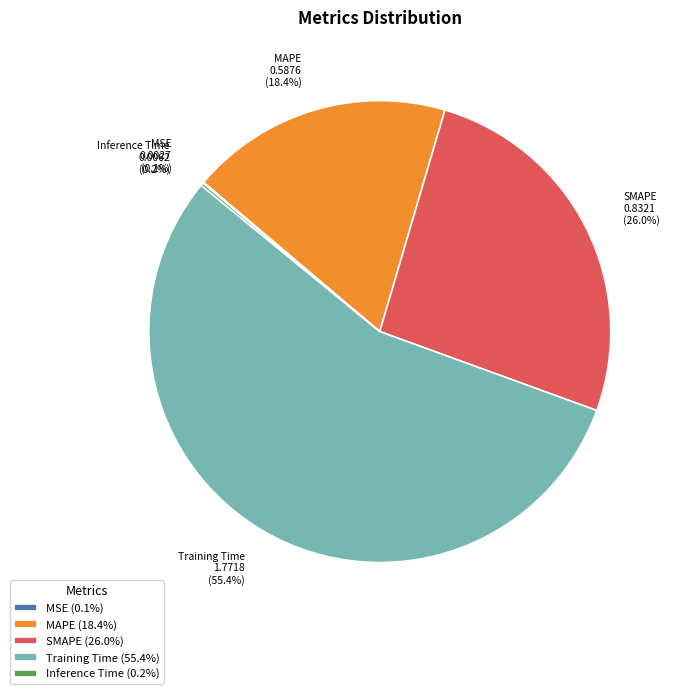

Is there any slice that represents more than half of the pie?

Yes